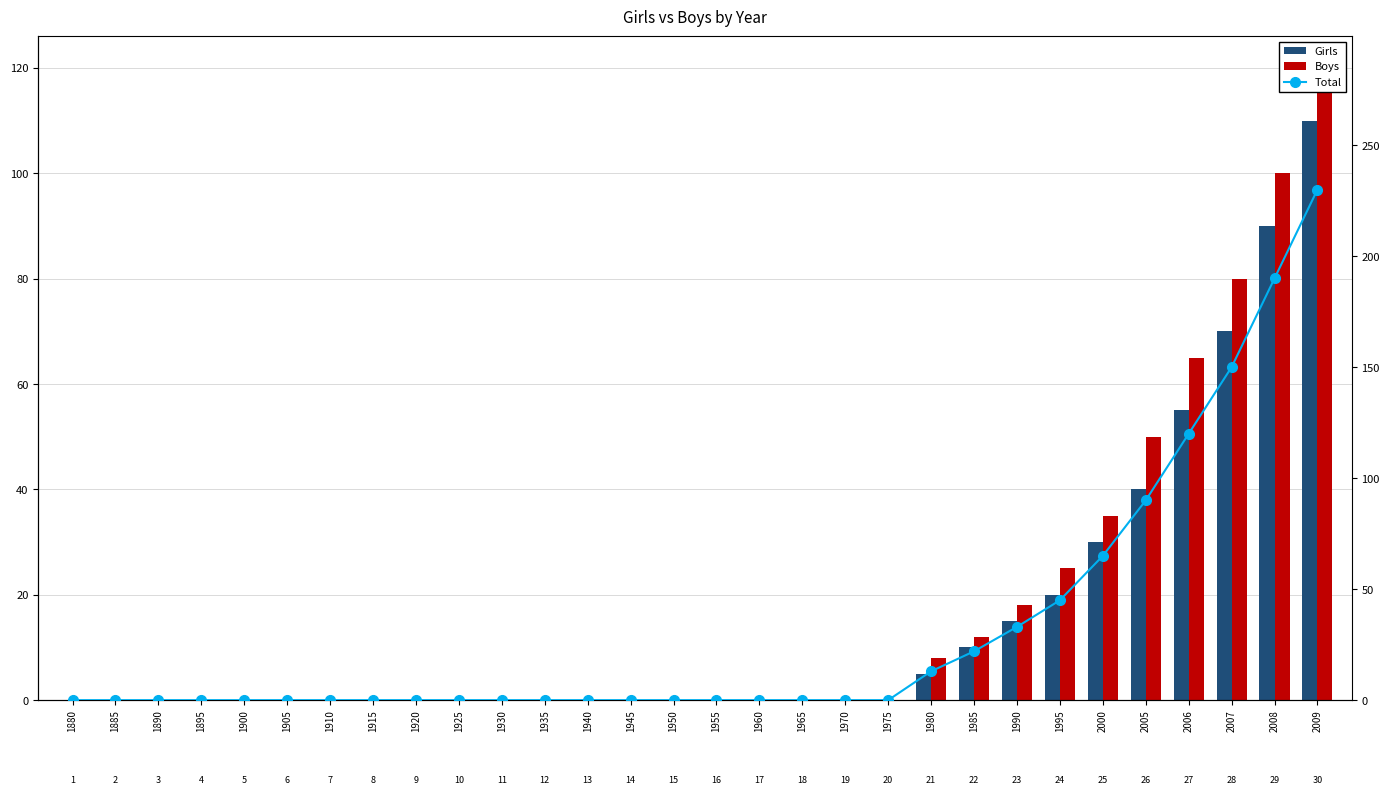

At which label is Girls closest to 55?

2006